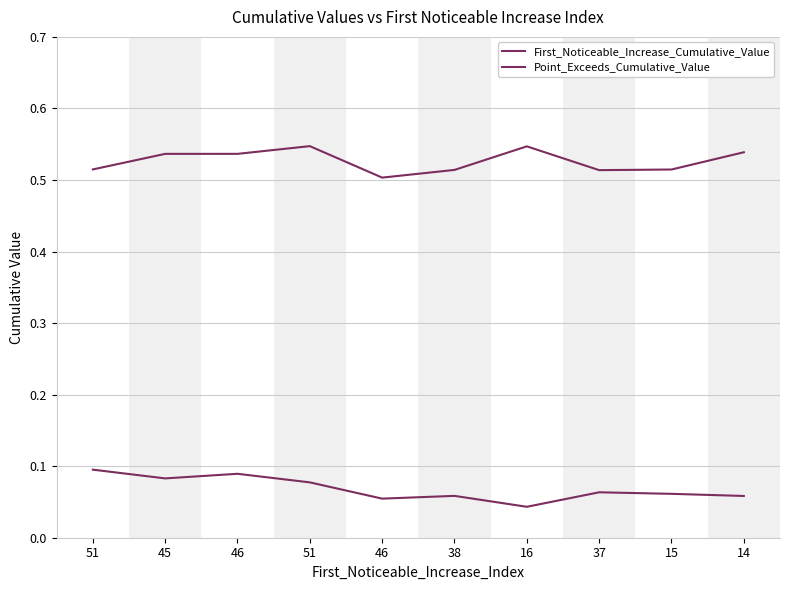

Reading left to right, what are all the values shown in this chart?

First_Noticeable_Increase_Cumulative_Value: 51=0.1	45=0.1	46=0.1	51=0.1	46=0.1	38=0.1	16=0.0	37=0.1	15=0.1	14=0.1
Point_Exceeds_Cumulative_Value: 51=0.5	45=0.5	46=0.5	51=0.5	46=0.5	38=0.5	16=0.5	37=0.5	15=0.5	14=0.5